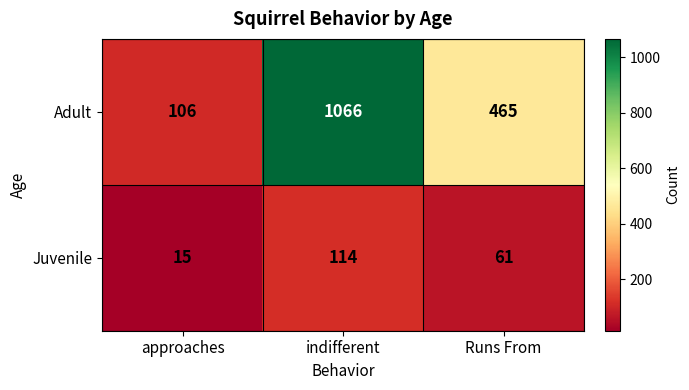

Is it true that Juvenile equals 114 at indifferent?

True